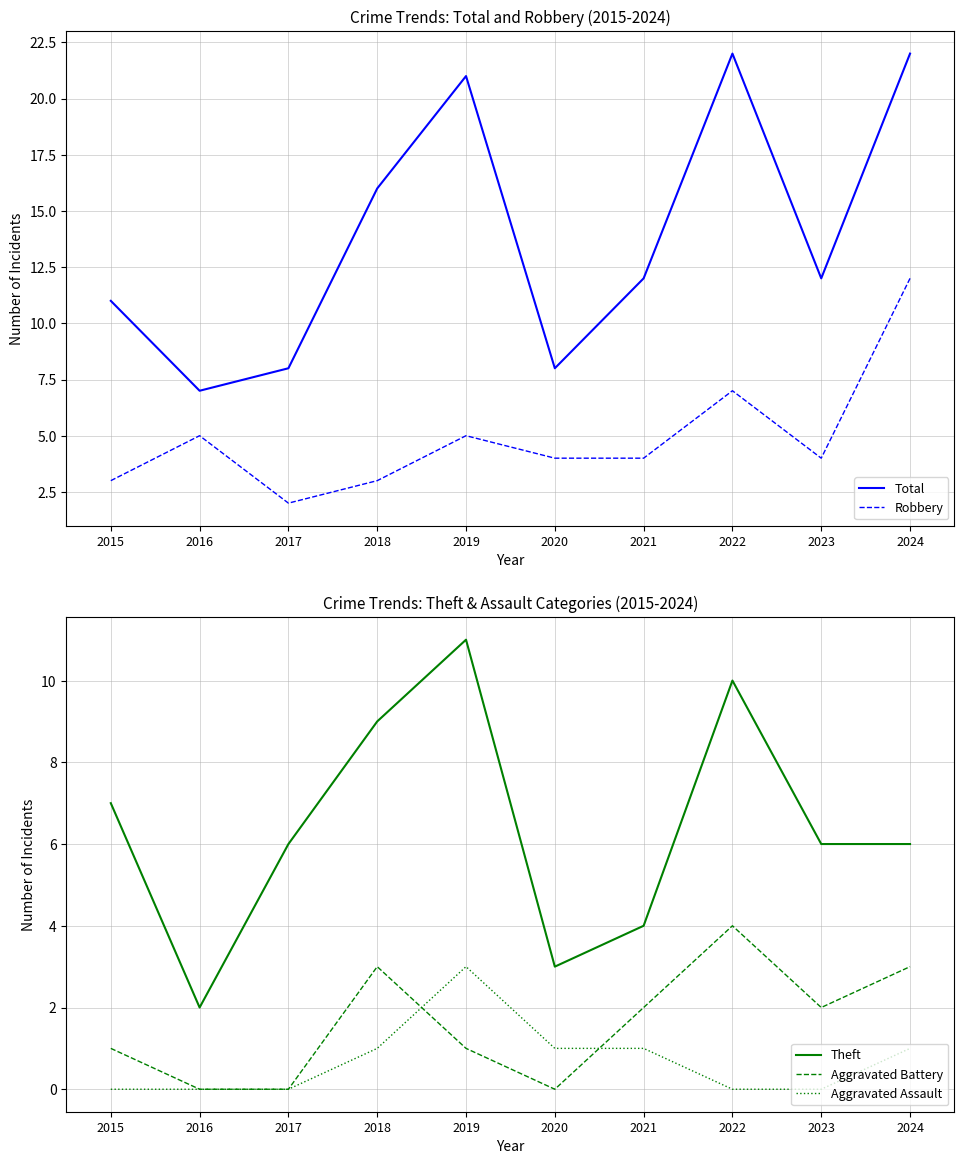

What are all the series names shown in the legend?

Total, Robbery, Theft, Aggravated Battery, Aggravated Assault